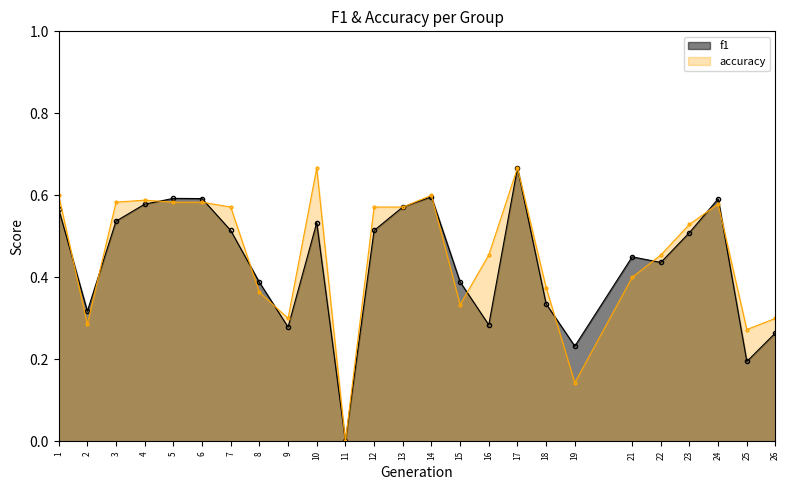

What is the difference between the f1 values at 16 and 13?

0.3